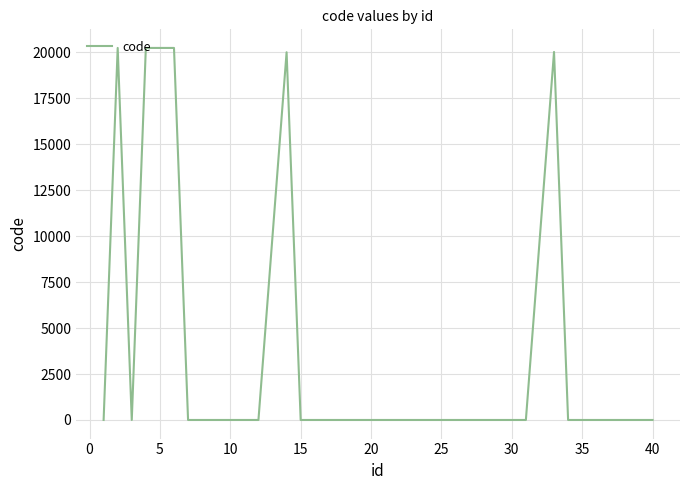

Does the chart display data point markers on the line(s)?

No